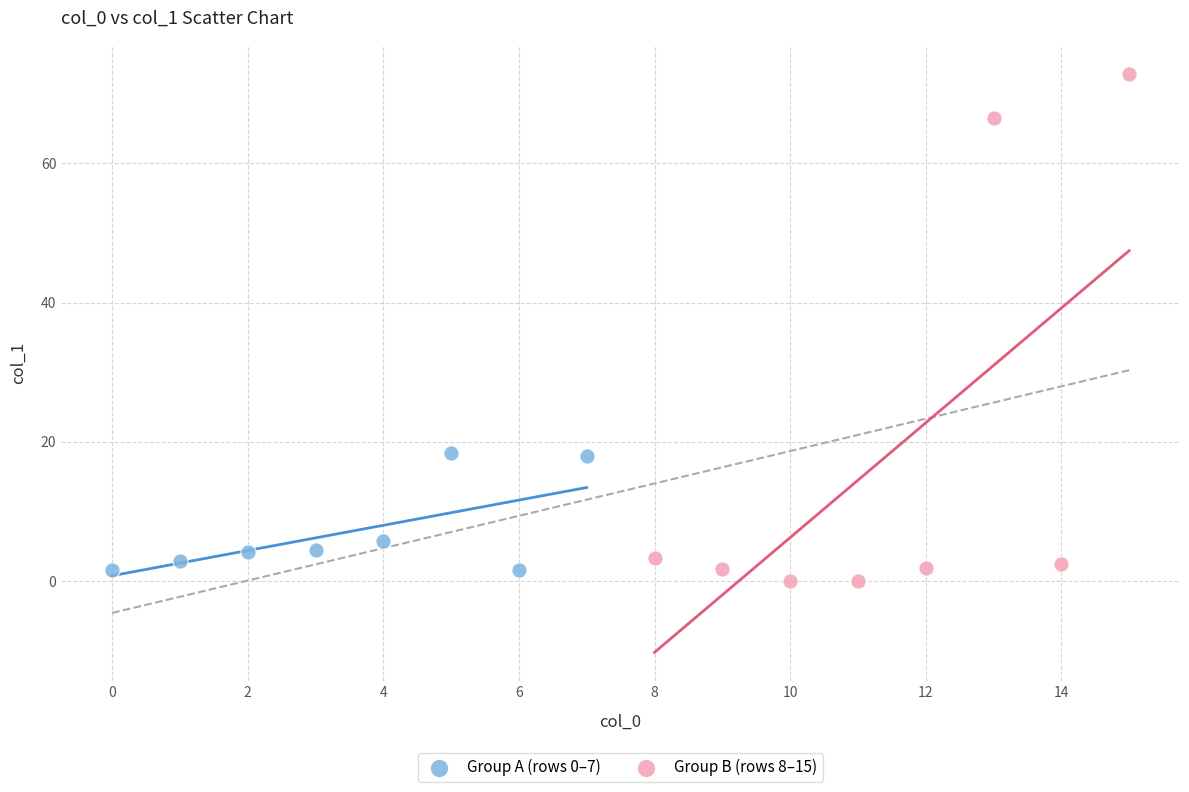

Which series contains the lowest Y value?

Group B (rows 8–15)